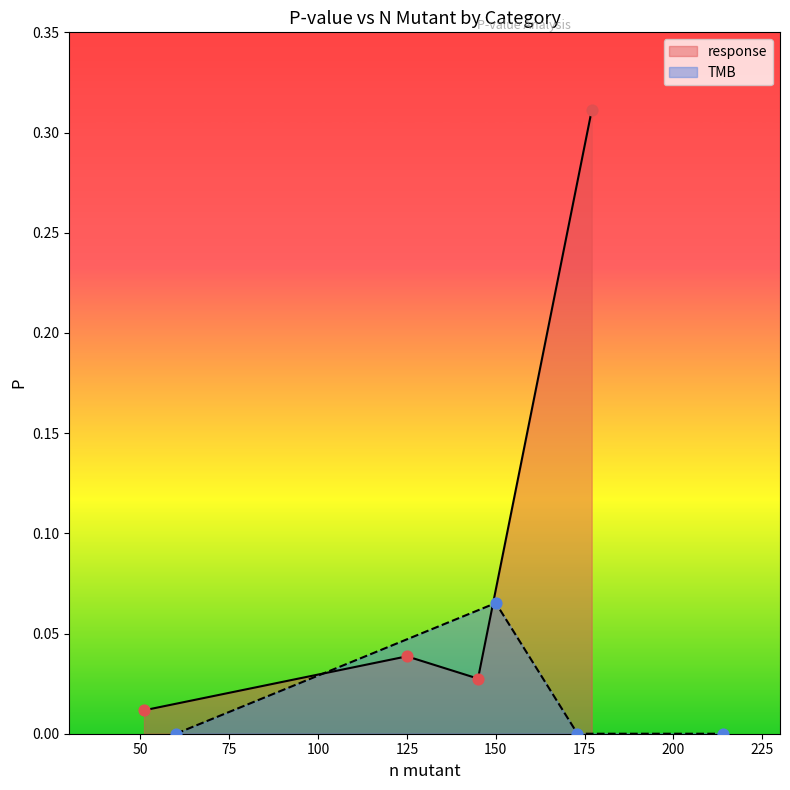

Which series reaches the maximum Y coordinate?

response